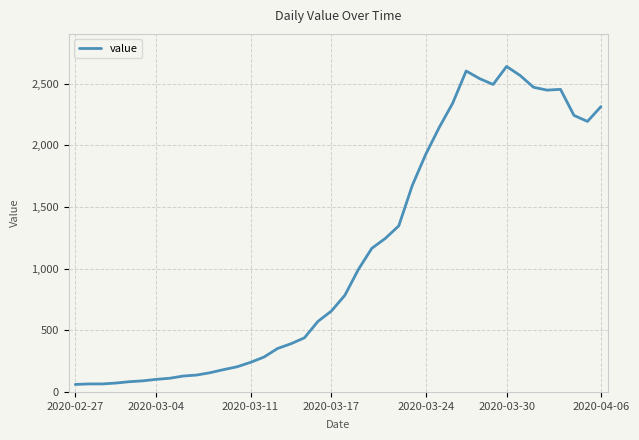

What is the smallest value displayed?

61